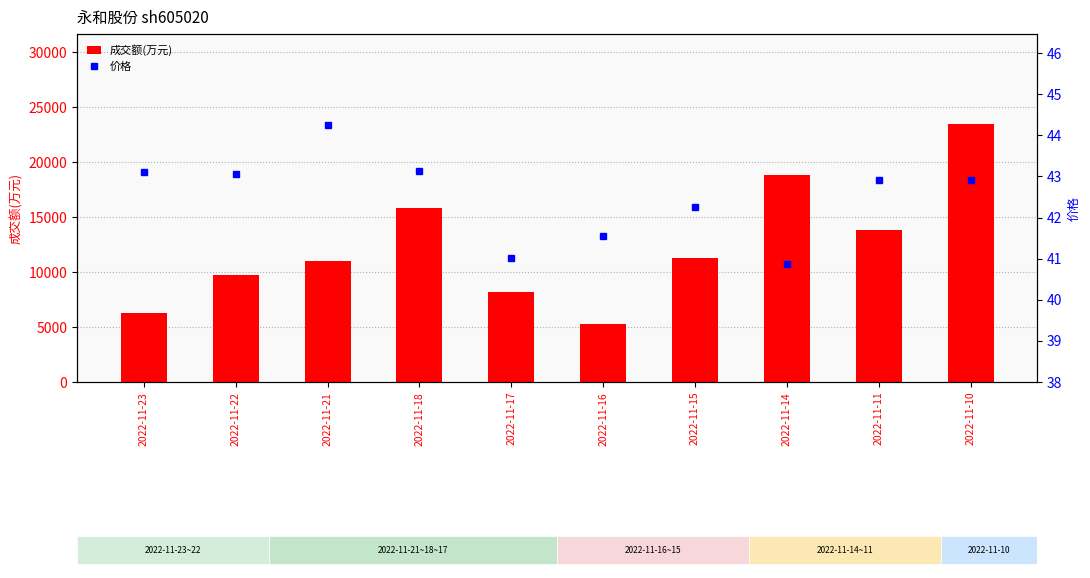

What are all the series names shown in the legend?

成交额(万元), 价格